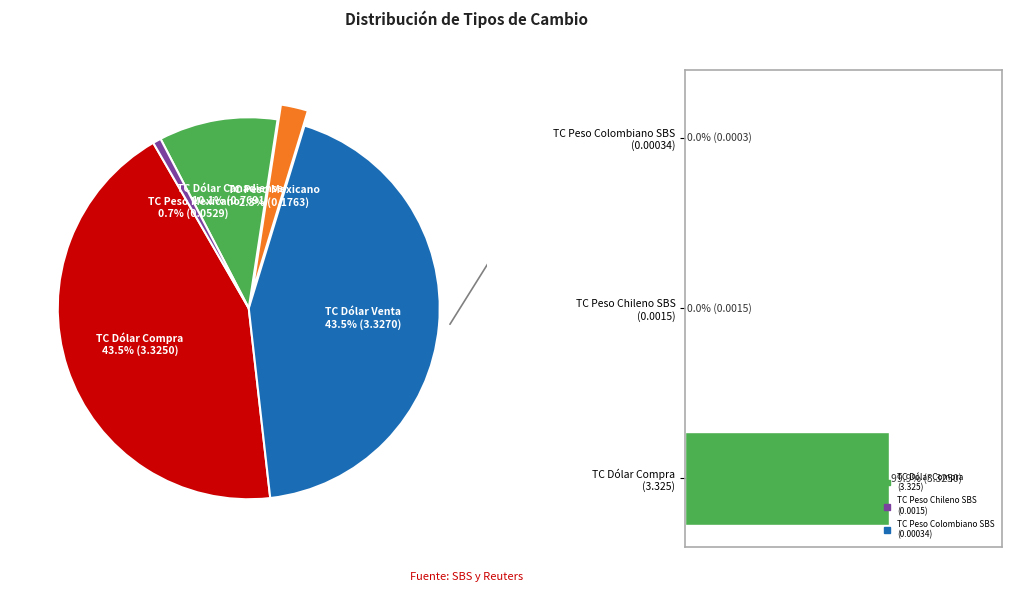

Rank the categories by value from highest to lowest.

TC Dólar Venta para SBS, TC Dólar Compra para SBS, TC Dólar Canadiense para SBS, TC Peso Mexicano para El Peruano, TC Peso Mexicano para SBS